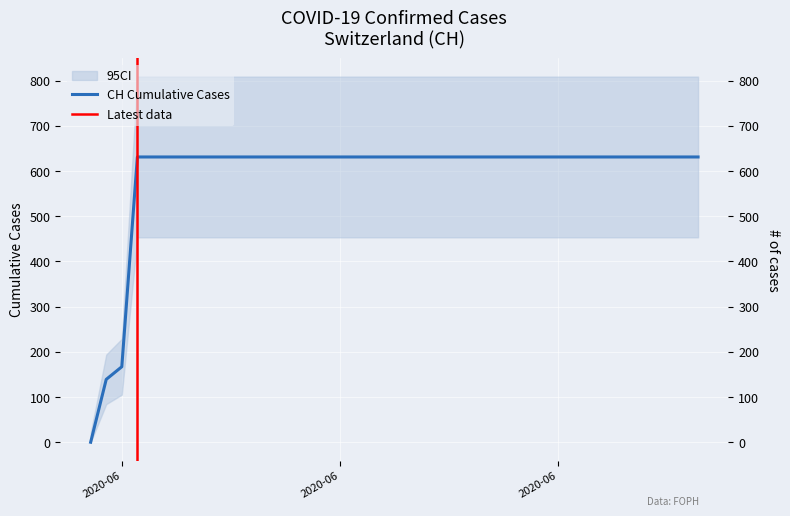

True or false: the data shows 156 at 2020-06-25.

False